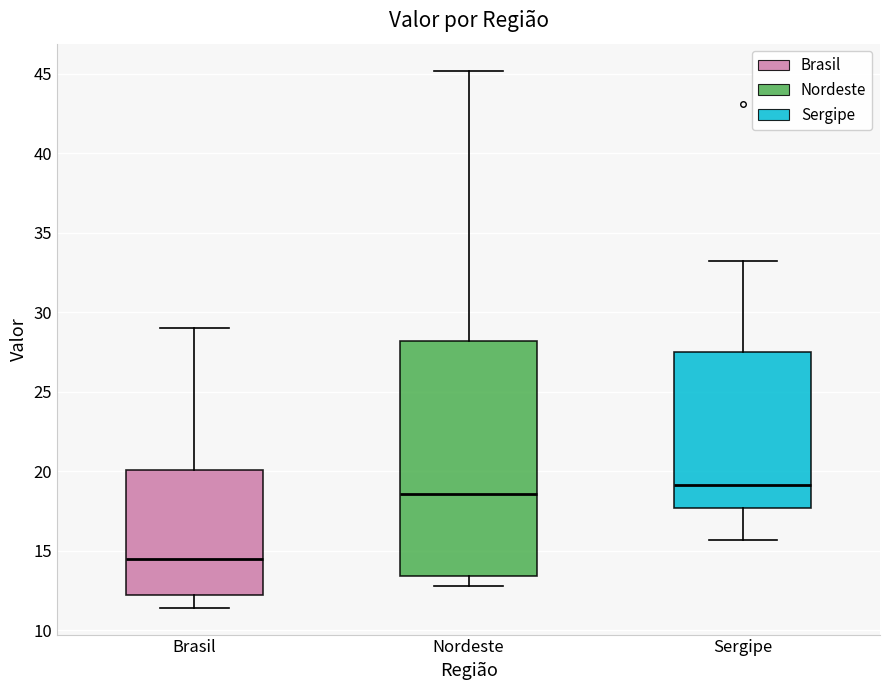

Reading left to right, transcribe this box plot: for each box, give where its median line is, the range the box spans, and where its two whiskers end, as read against the y-axis. The values are not printed on the chart, so give them approximately, as read against the axis.

Brasil: median 14.5, box 12.5 to 20.0, whiskers 11.5 to 29.0
Nordeste: median 18.5, box 13.5 to 28.0, whiskers 13.0 to 45.0
Sergipe: median 19.0, box 17.5 to 27.5, whiskers 15.5 to 33.0